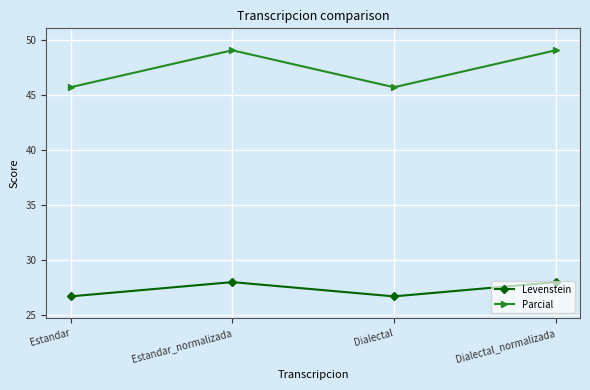

Reading left to right, extract all data points from this chart.

Levenstein: 26.7	28.0	26.7	28.0
Parcial: 45.7	49.1	45.7	49.1